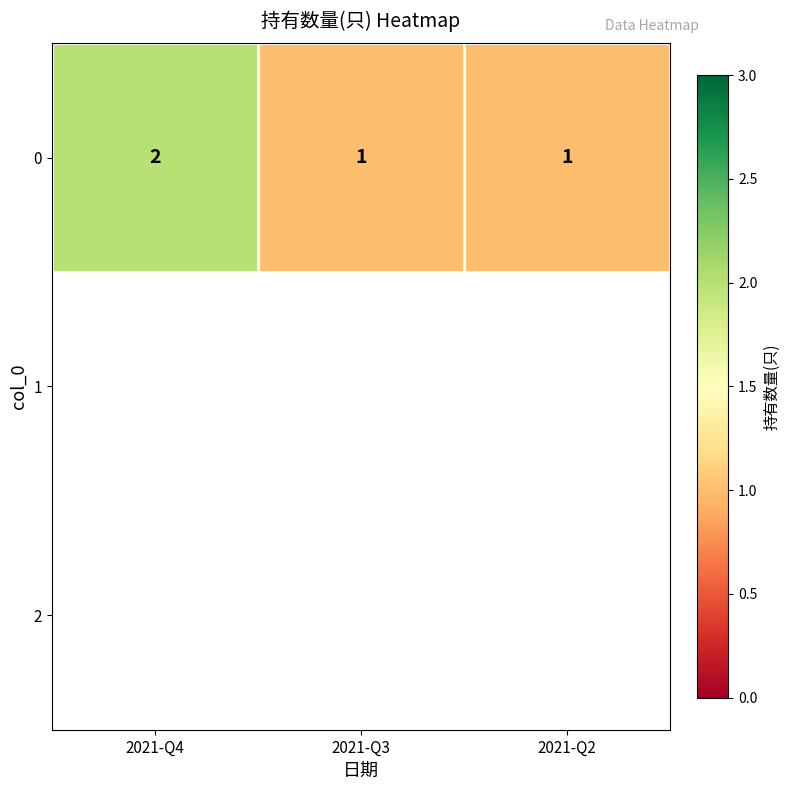

List the labels in order of value, largest first.

2021-Q4, 2021-Q3, 2021-Q2